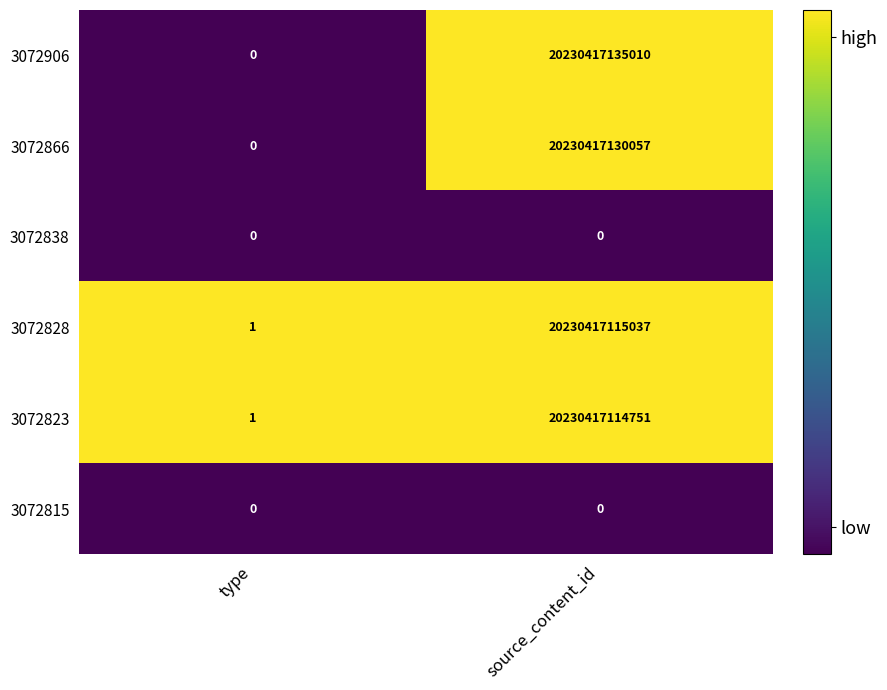

The value of 3072823 at source_content_id is 20230417114751. True or false?

True